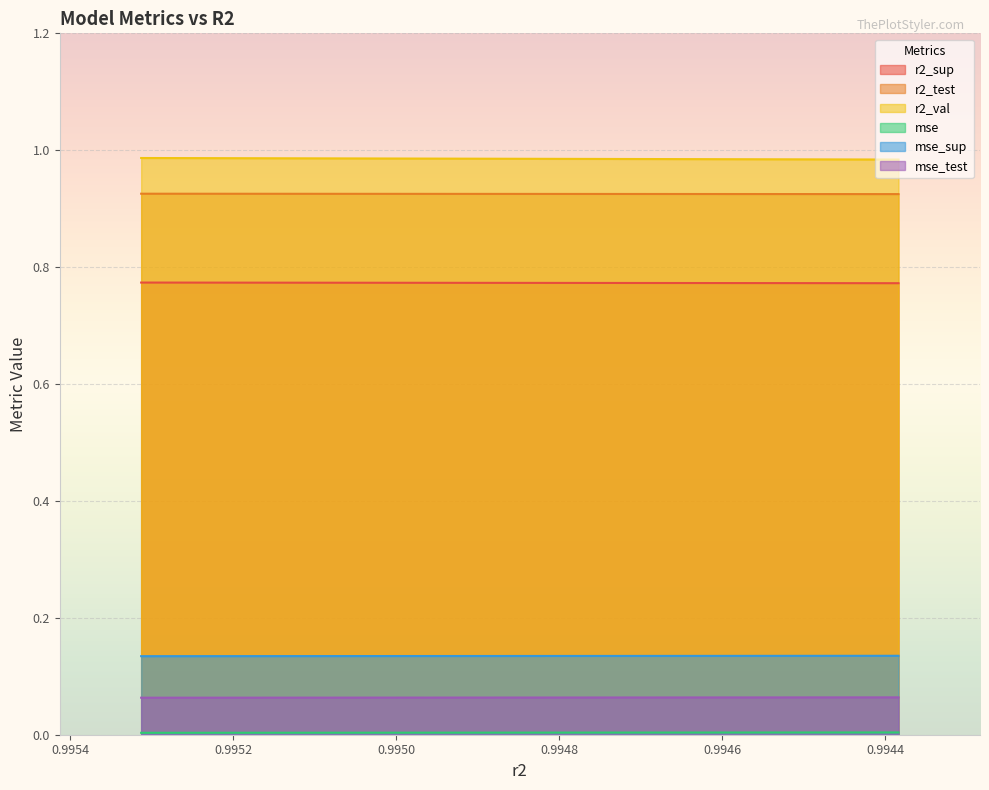

Reading left to right, extract all data points from this chart.

r2_sup: 0.8	0.8	0.8	0.8	0.8	0.8	0.8	0.8	0.8	0.8
r2_test: 0.9	0.9	0.9	0.9	0.9	0.9	0.9	0.9	0.9	0.9
r2_val: 1.0	1.0	1.0	1.0	1.0	1.0	1.0	1.0	1.0	1.0
mse: 0.0	0.0	0.0	0.0	0.0	0.0	0.0	0.0	0.0	0.0
mse_sup: 0.1	0.1	0.1	0.1	0.1	0.1	0.1	0.1	0.1	0.1
mse_test: 0.1	0.1	0.1	0.1	0.1	0.1	0.1	0.1	0.1	0.1